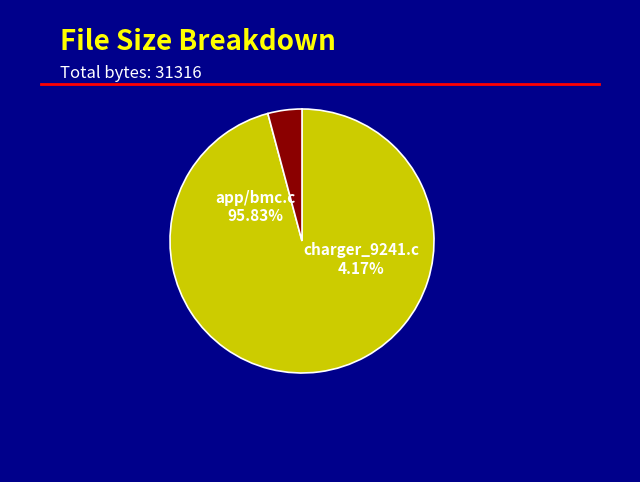

To the nearest percent, what is the difference between the largest and smallest slice percentages?

92%